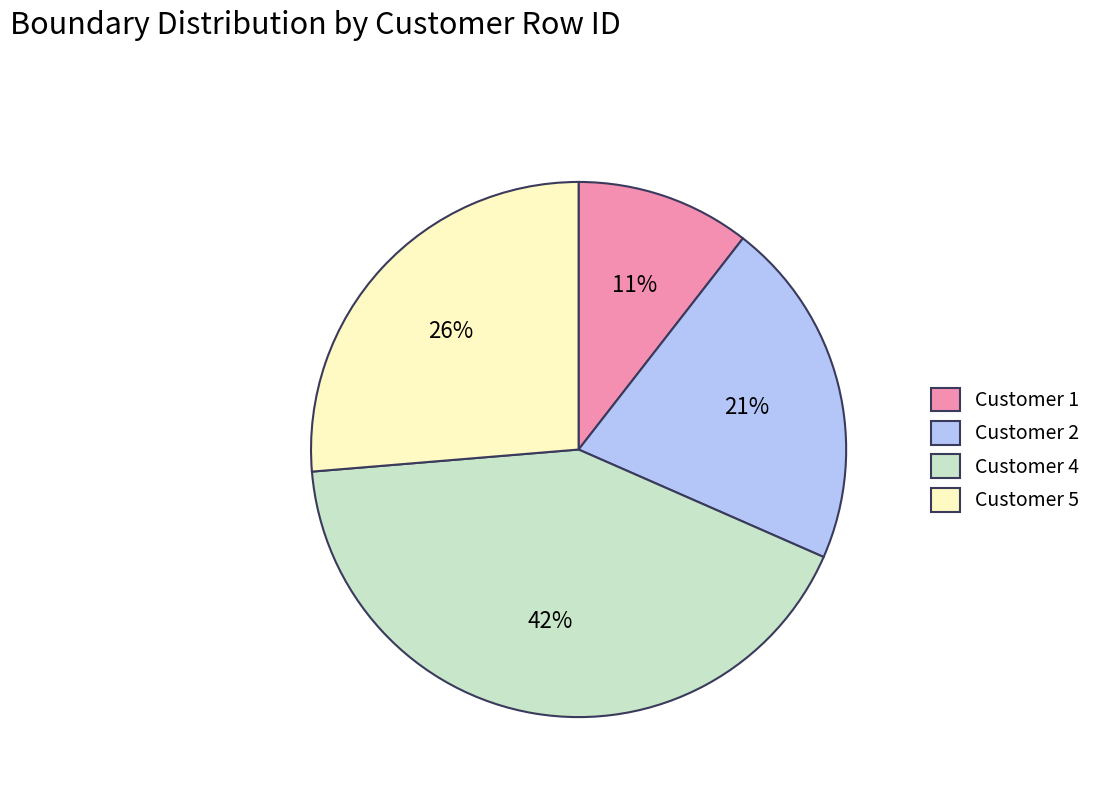

Rank the categories by value from lowest to highest.

Customer 1, Customer 2, Customer 5, Customer 4